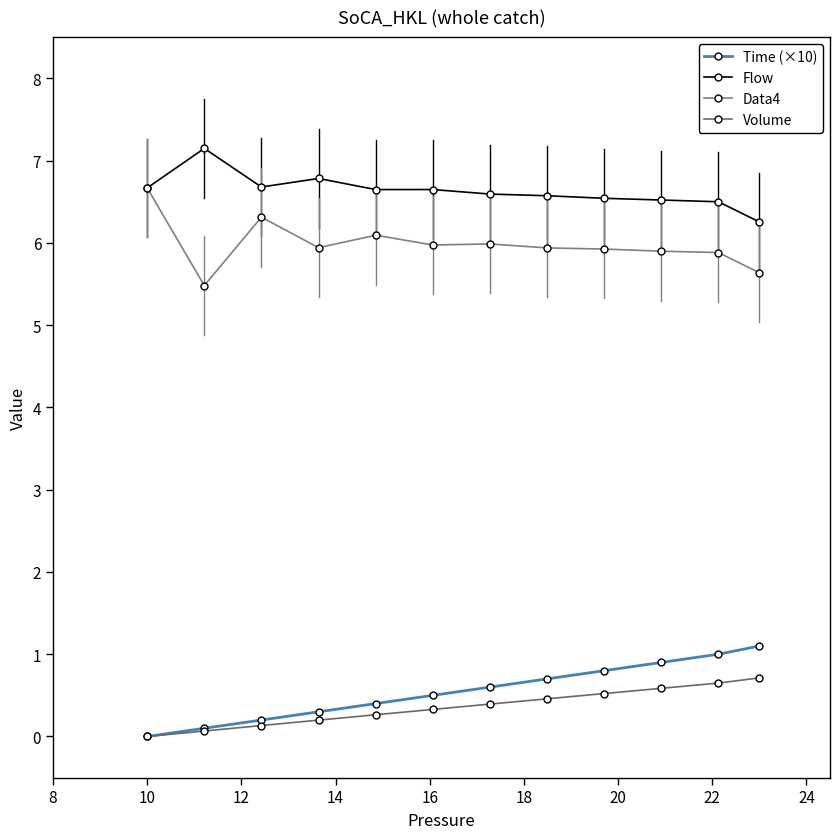

True or false: Volume and Time (×10) cross at least once.

False